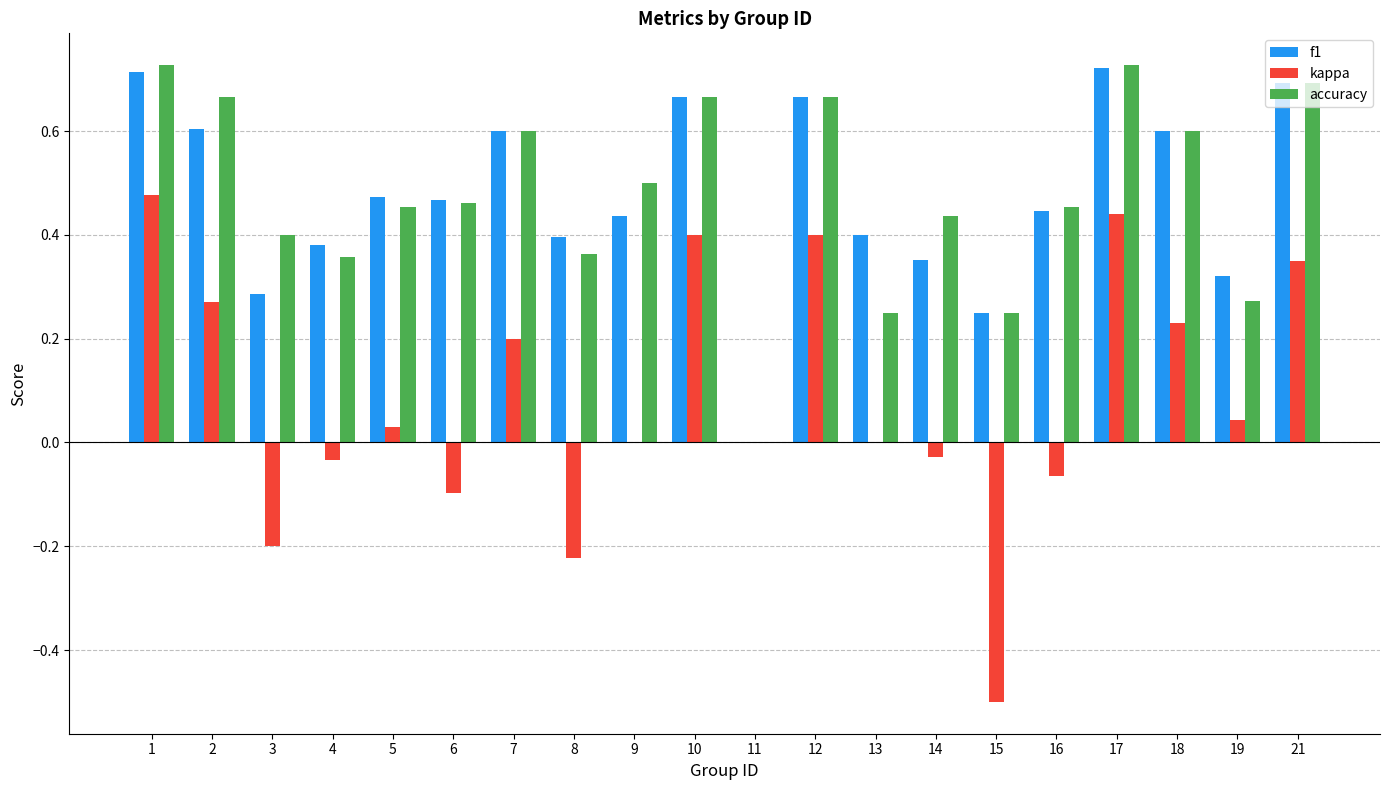

The kappa series shows 0.2 at 18. True or false?

True